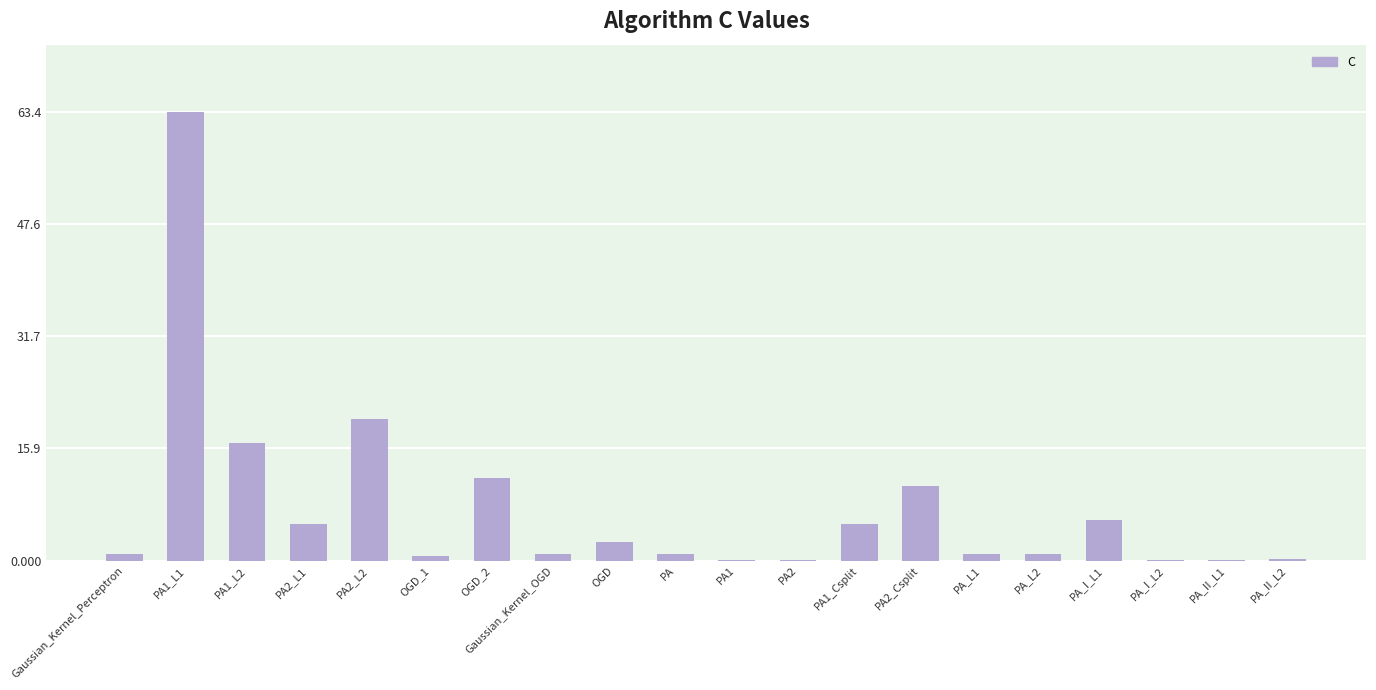

Count the number of data series in this chart.

1